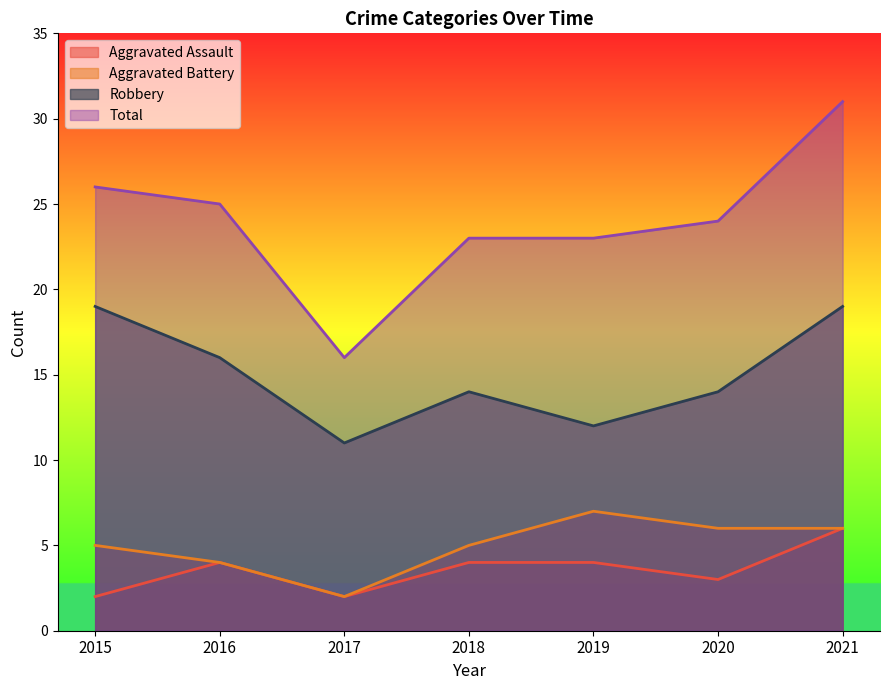

The value of Total at 2016 is 25. True or false?

True